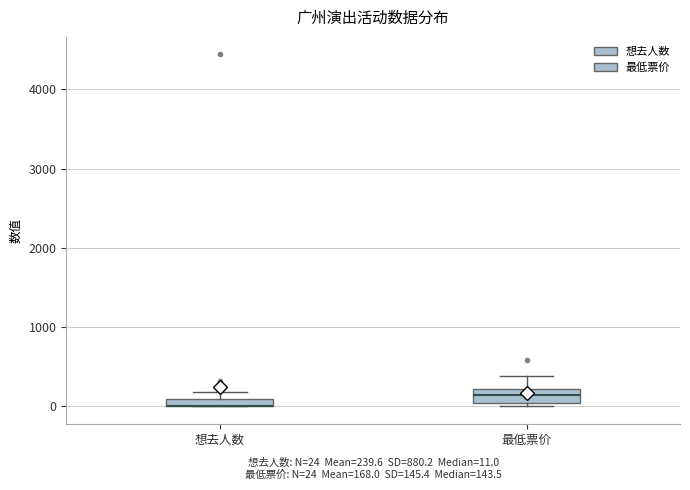

Where is the upper edge of the box for 想去人数 on the y-axis? The values are not printed on the chart, so give them approximately, as read against the axis.

100